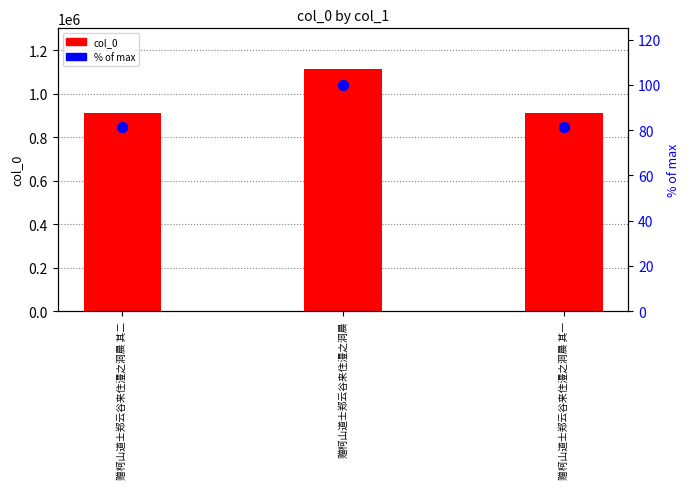

Which series contains the highest Y value?

col_0